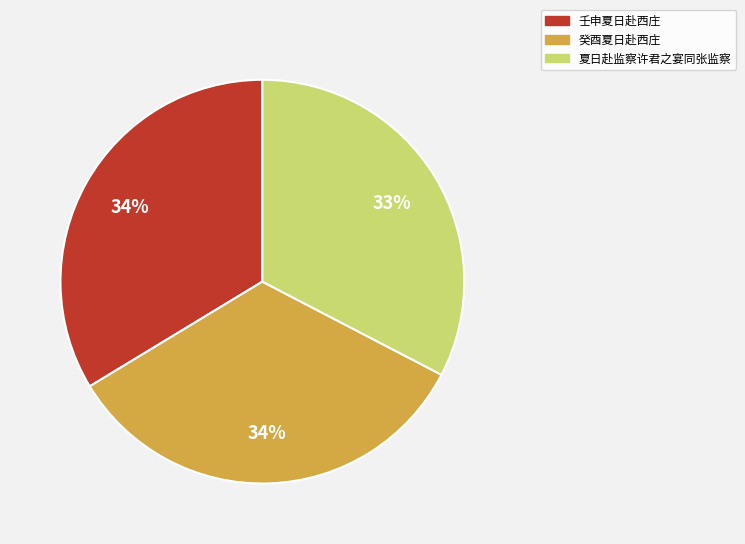

Which has a higher value, 夏日赴监察许君之宴同张监察 or 癸酉夏日赴西庄?

癸酉夏日赴西庄